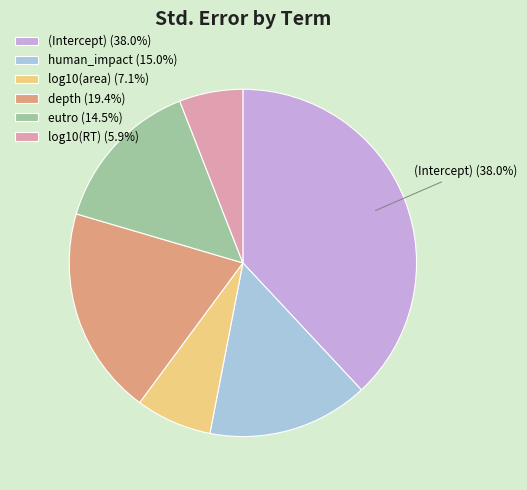

Count the number of slices in the pie.

6